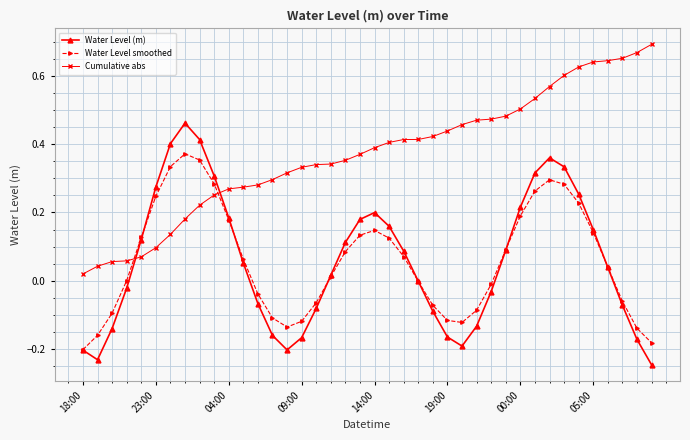

Count the number of data series in this chart.

3